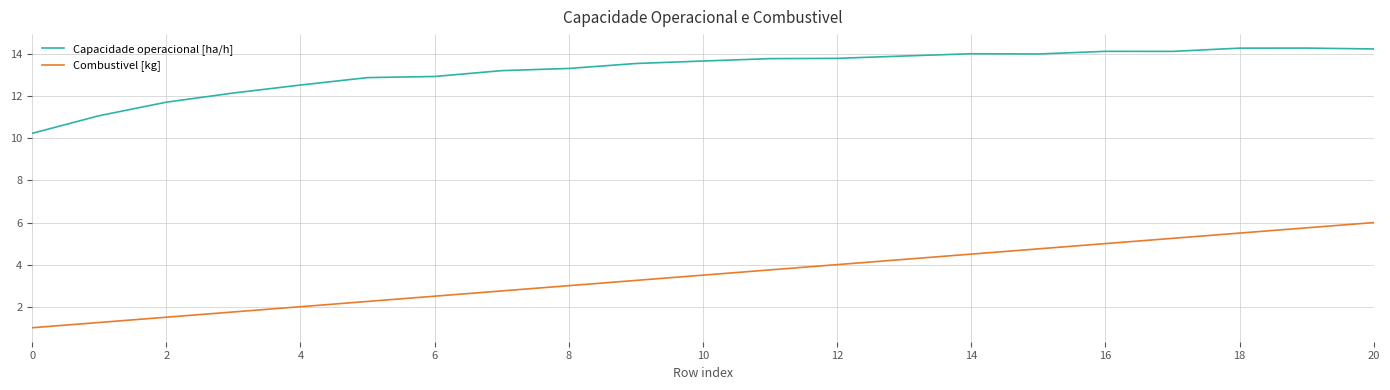

What is the minimum value shown in the chart?

1.0